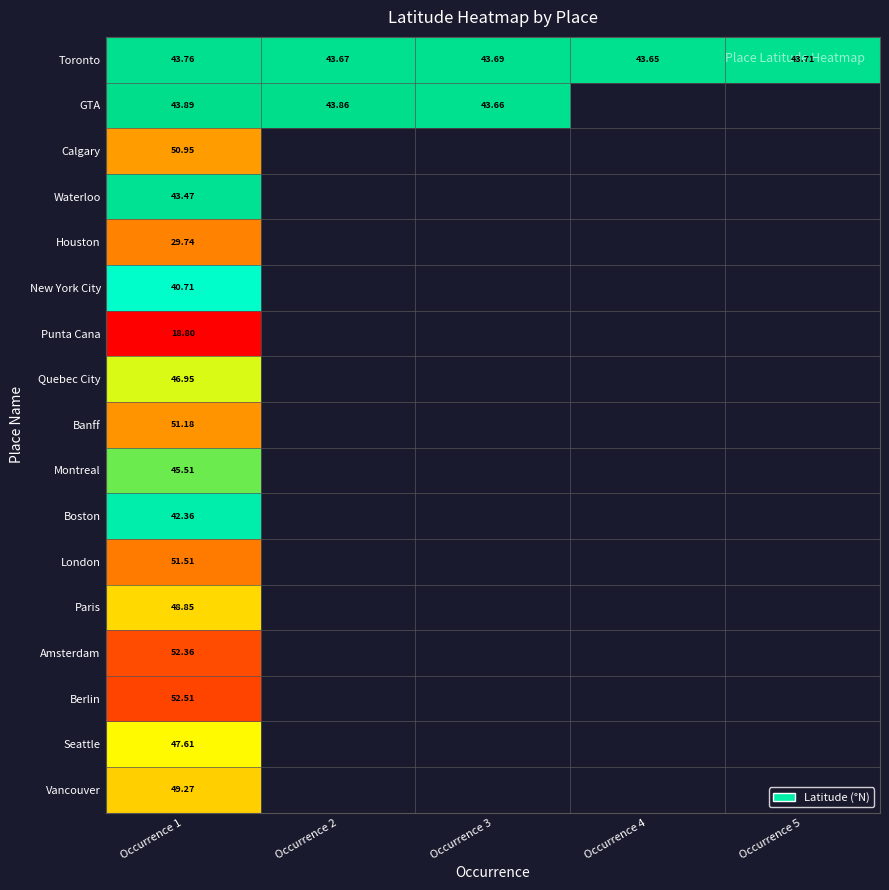

Which series has the largest range (max minus min)?

GTA